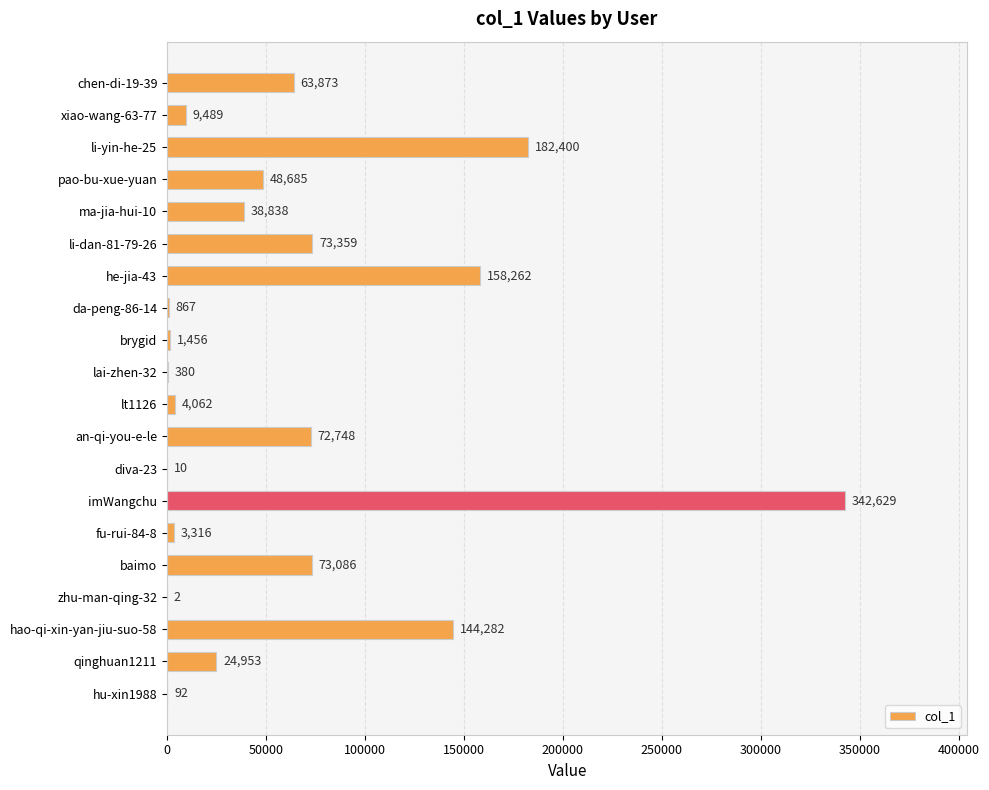

What is the average value?

62139